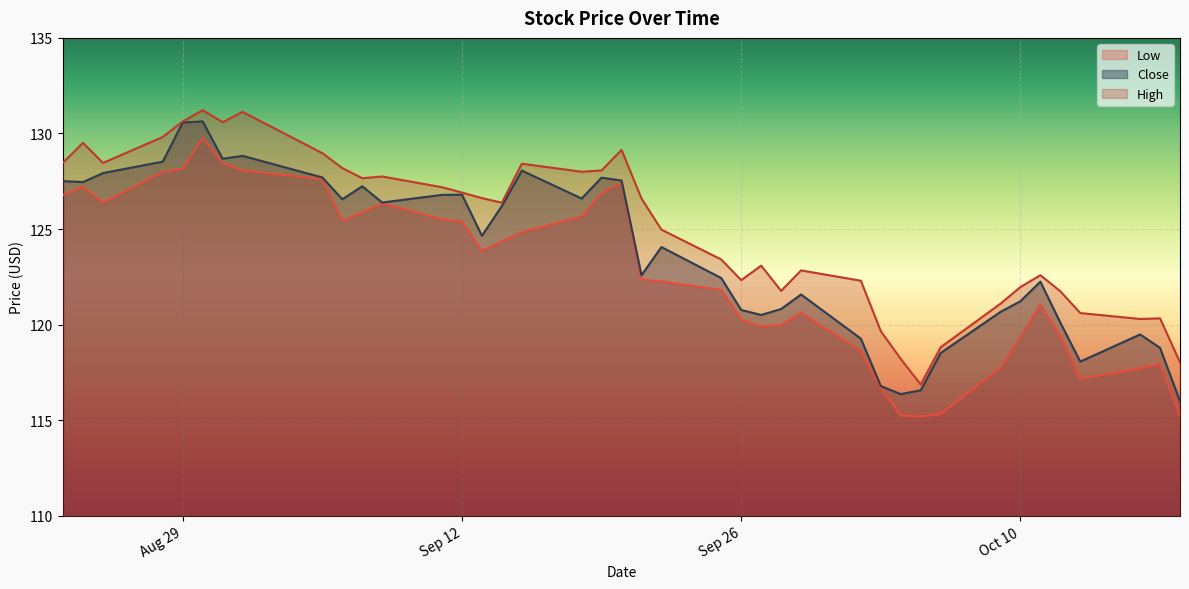

What is the sum of the Low values at 2023-09-19 and 2023-09-18?

252.5